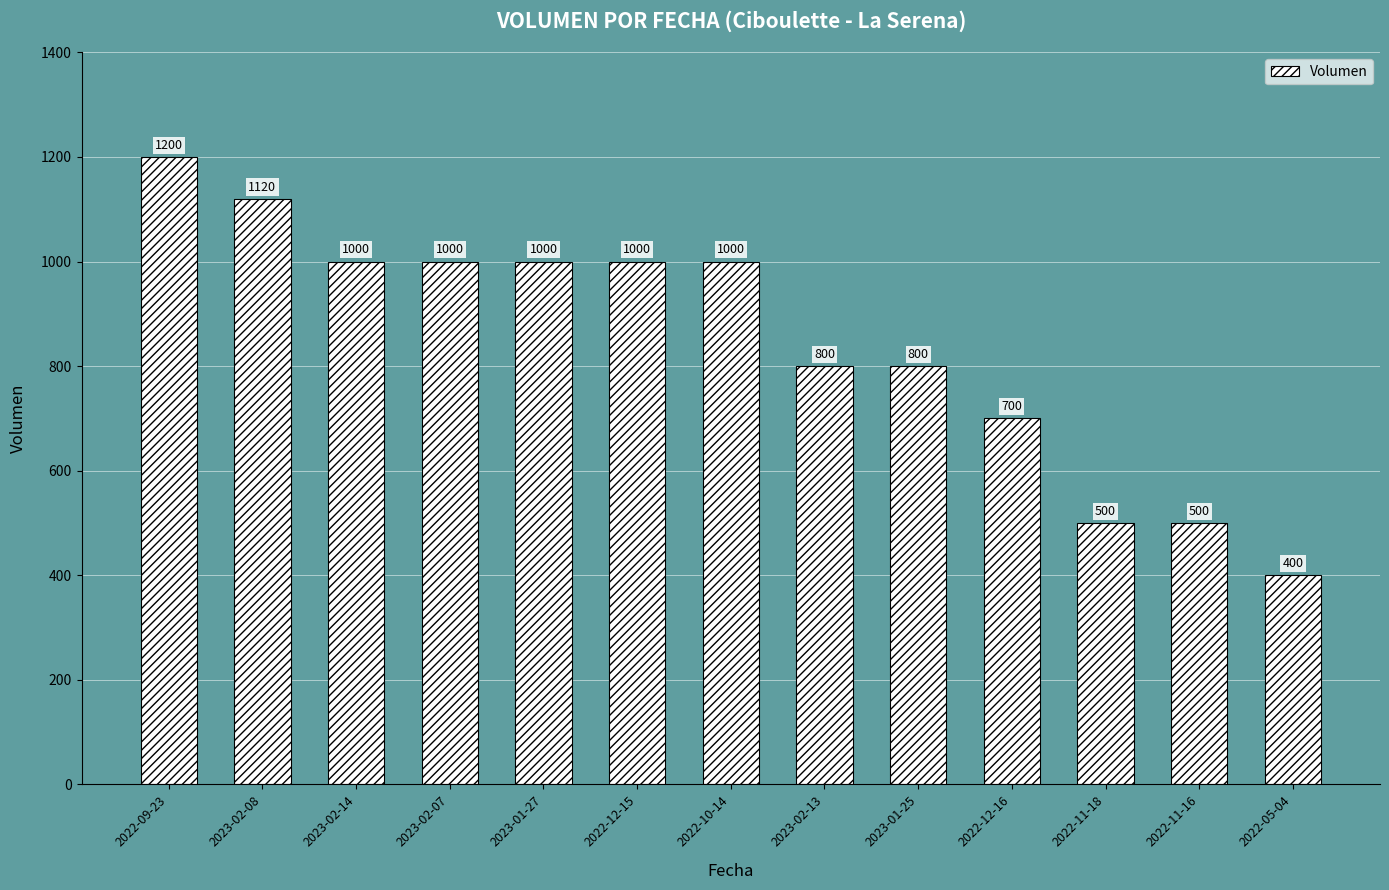

The chart shows a value of 1530 at 2023-02-07. True or false?

False